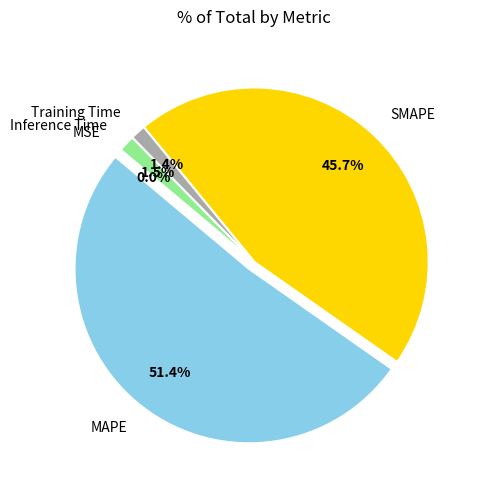

Which slice represents more than half of the pie?

MAPE